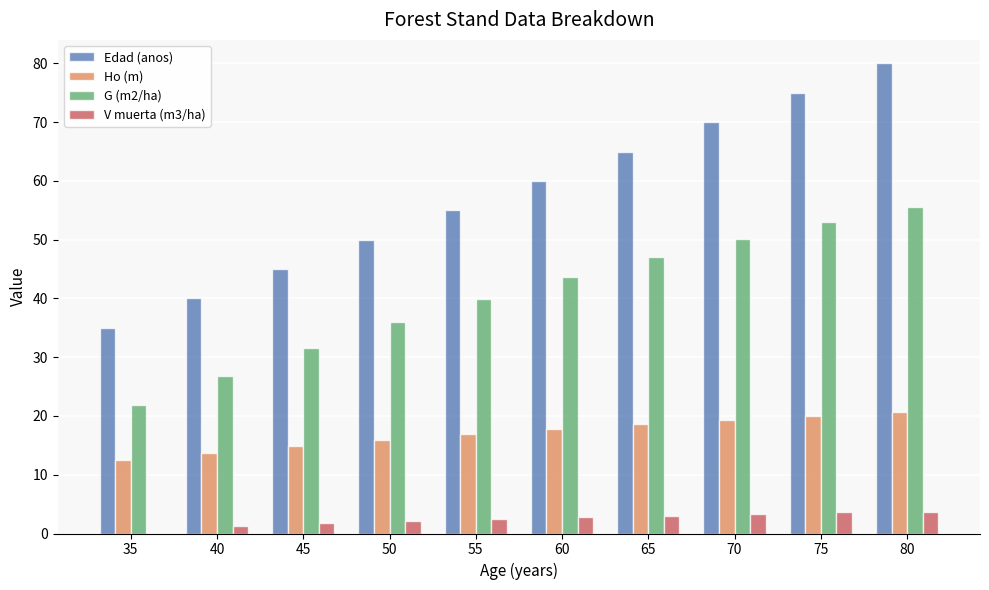

How many groups of bars are there?

10